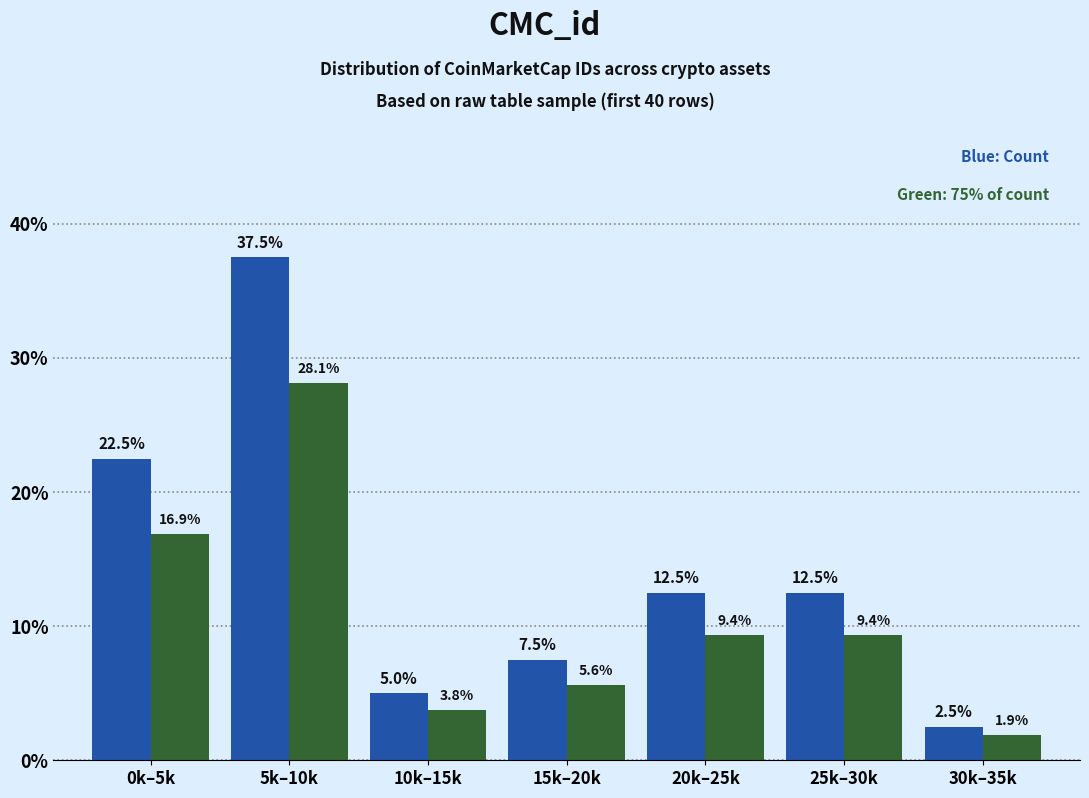

At which category does the chart reach its minimum across all series?

30k–35k